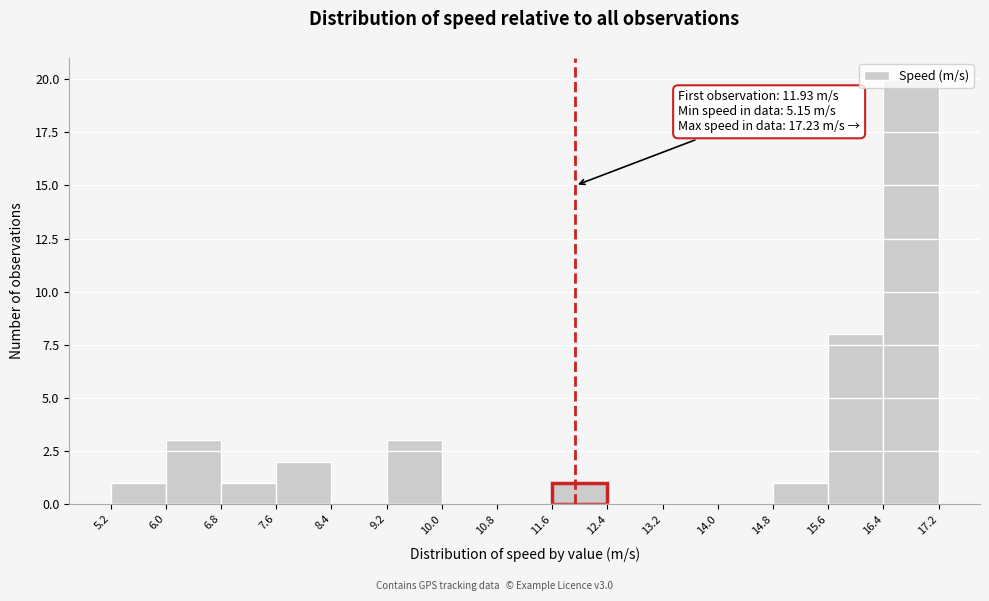

Which range on the x-axis has the tallest bar?

16.4 to 17.2